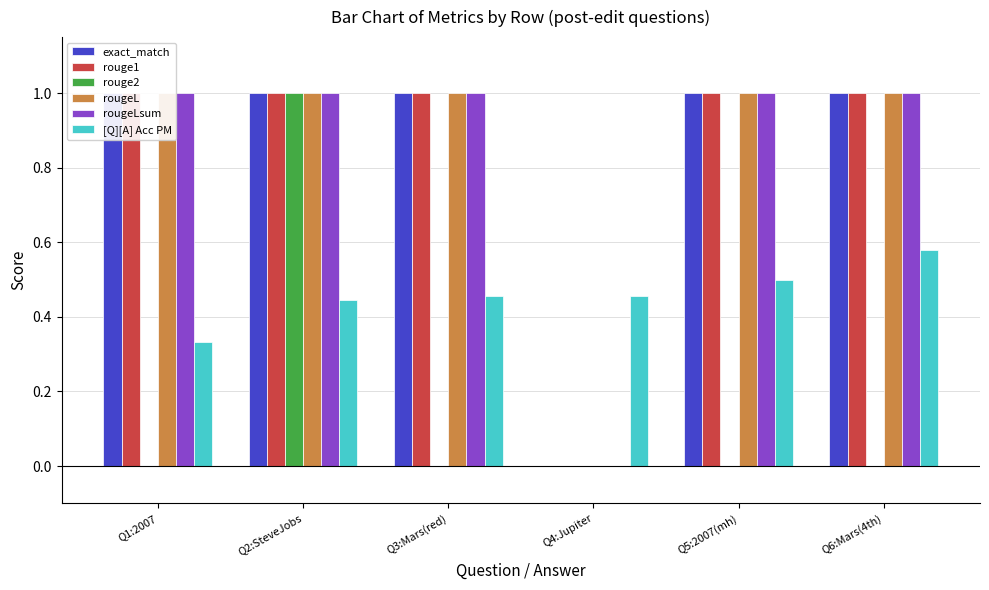

Reading left to right, transcribe all the data shown in this chart.

exact_match: 1.0	1.0	1.0	0.0	1.0	1.0
rouge1: 1.0	1.0	1.0	0.0	1.0	1.0
rouge2: 0.0	1.0	0.0	0.0	0.0	0.0
rougeL: 1.0	1.0	1.0	0.0	1.0	1.0
rougeLsum: 1.0	1.0	1.0	0.0	1.0	1.0
[Q][A] Acc PM: 0.3	0.4	0.5	0.5	0.5	0.6